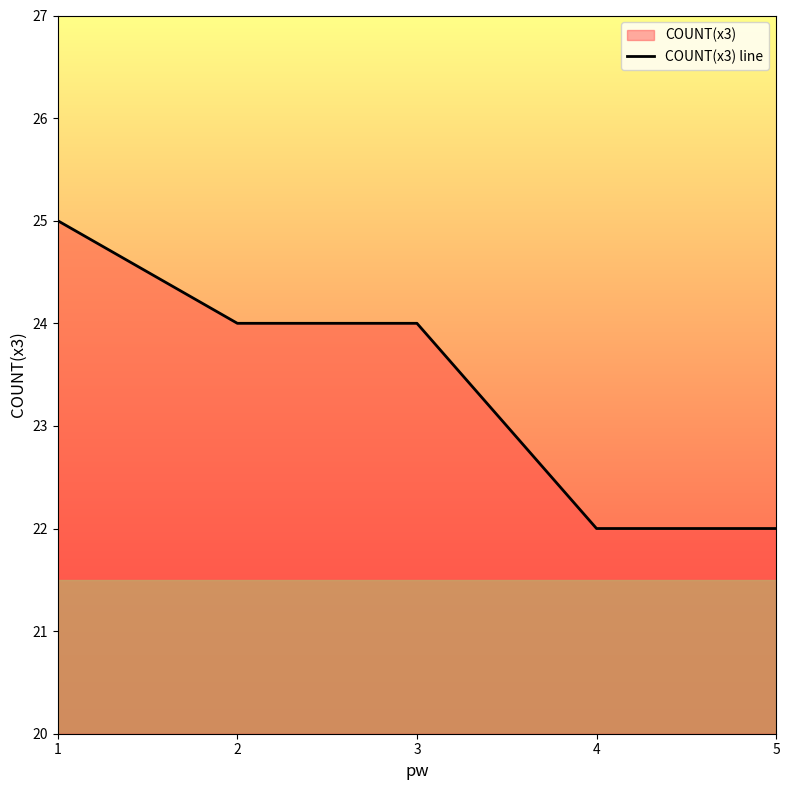

Count the values in the range 22 to 24.

4